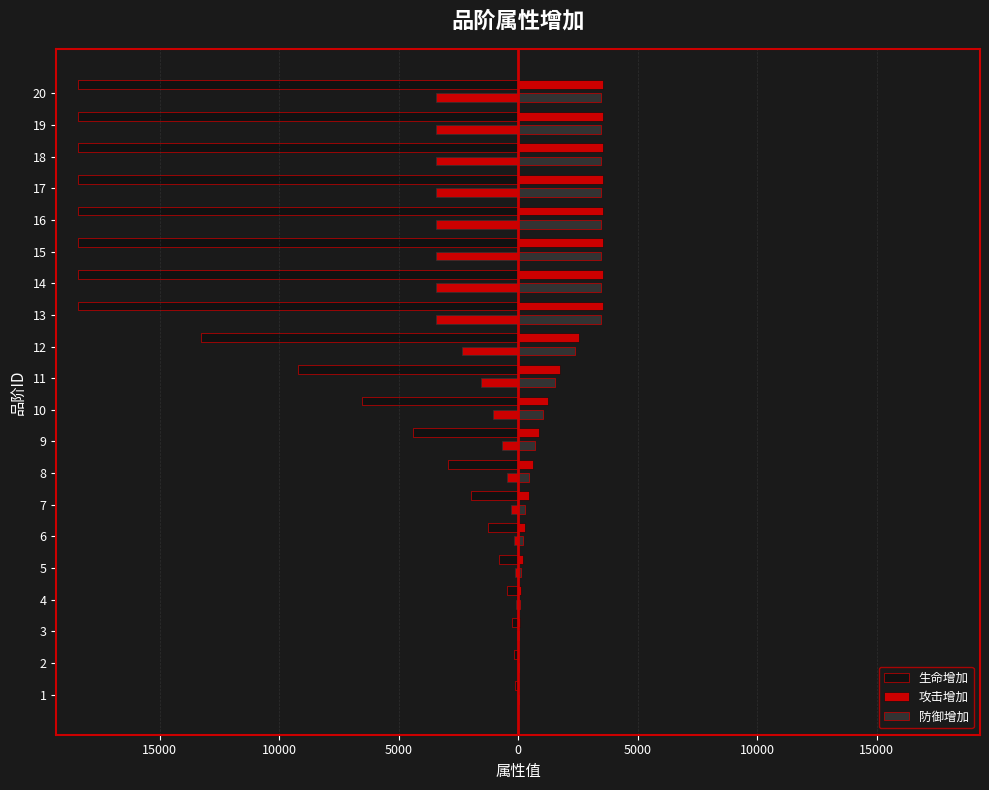

What is the sum of all 防御增加 values?

34479